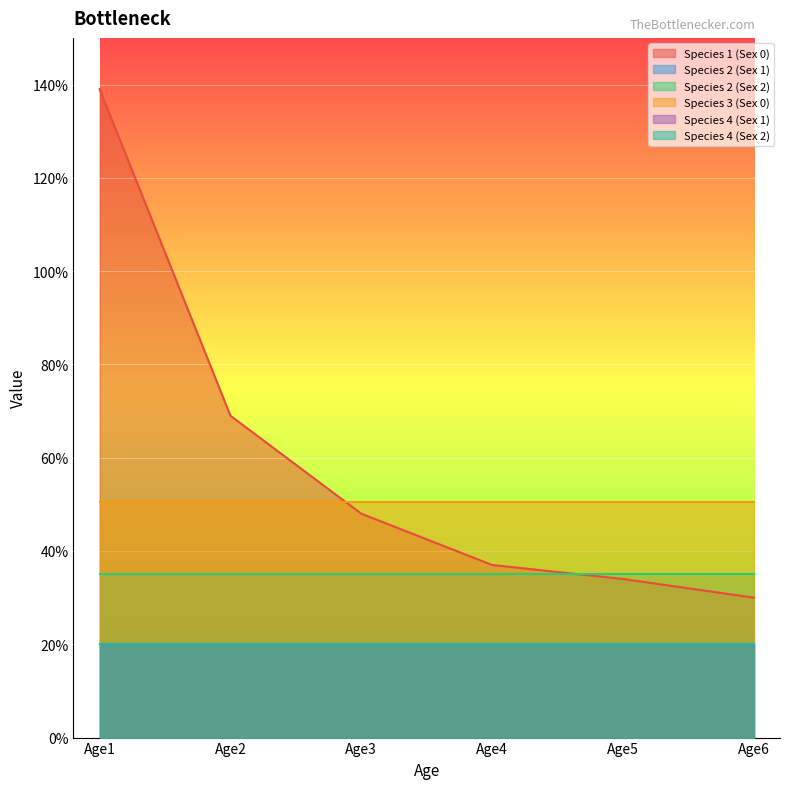

Rank the series by their maximum value, from lowest to highest.

Species 2 (Sex 1), Species 4 (Sex 1), Species 4 (Sex 2), Species 2 (Sex 2), Species 3 (Sex 0), Species 1 (Sex 0)